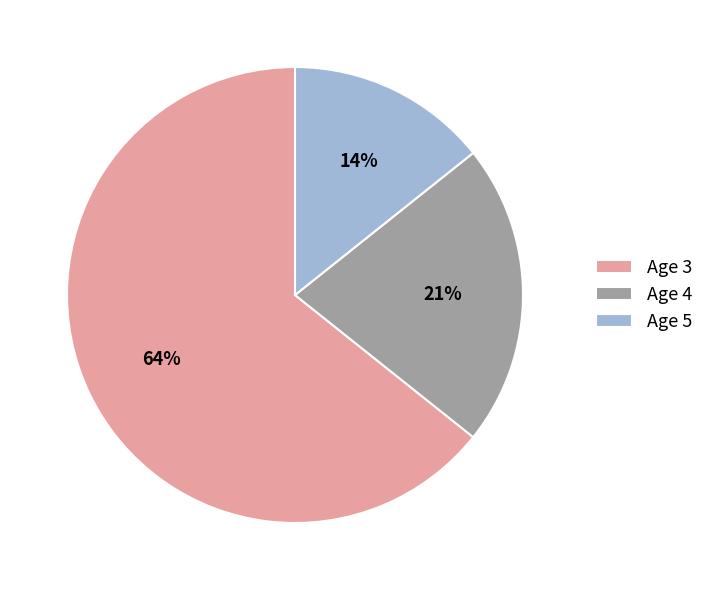

To the nearest percent, what percentage of the pie is Age 4?

21%